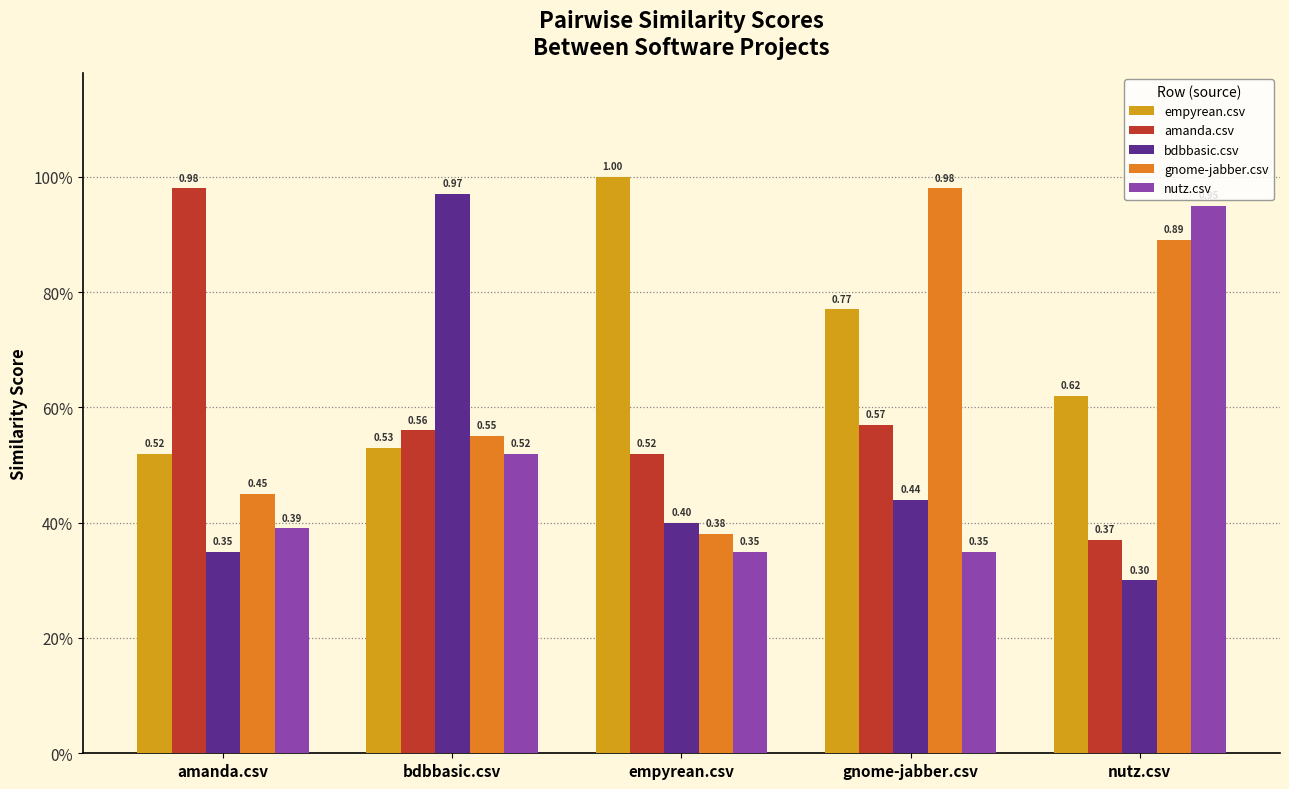

Are the bars grouped side by side (vs. stacked)?

Yes